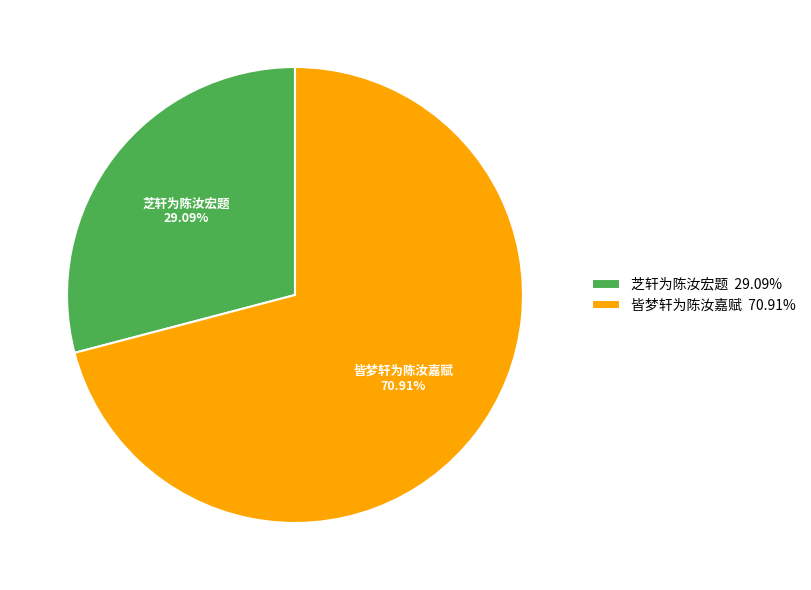

Between 皆梦轩为陈汝嘉赋 and 芝轩为陈汝宏题, which is larger?

皆梦轩为陈汝嘉赋